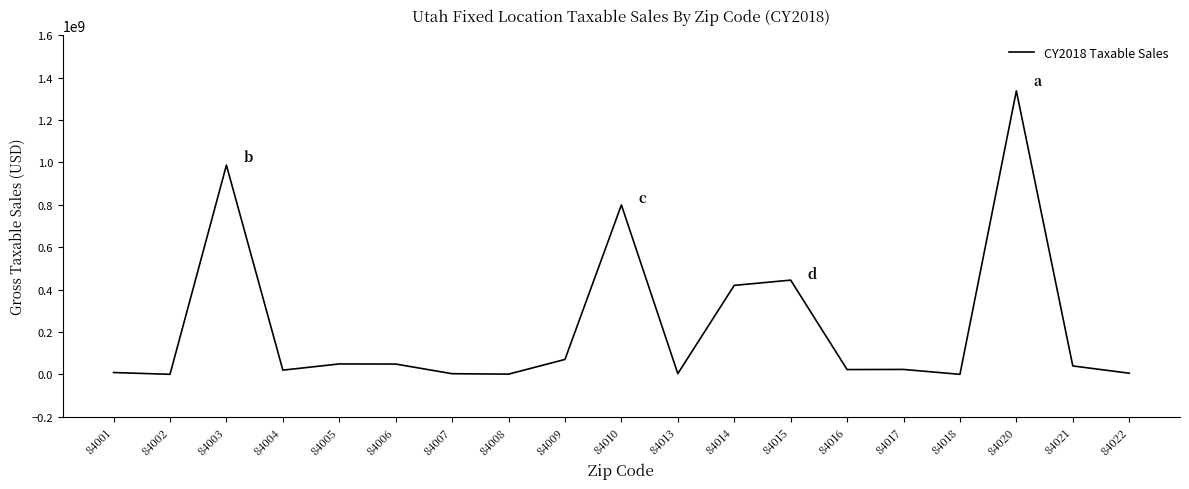

What is the ratio of the value at 84010 to the value at 84021?

20.2